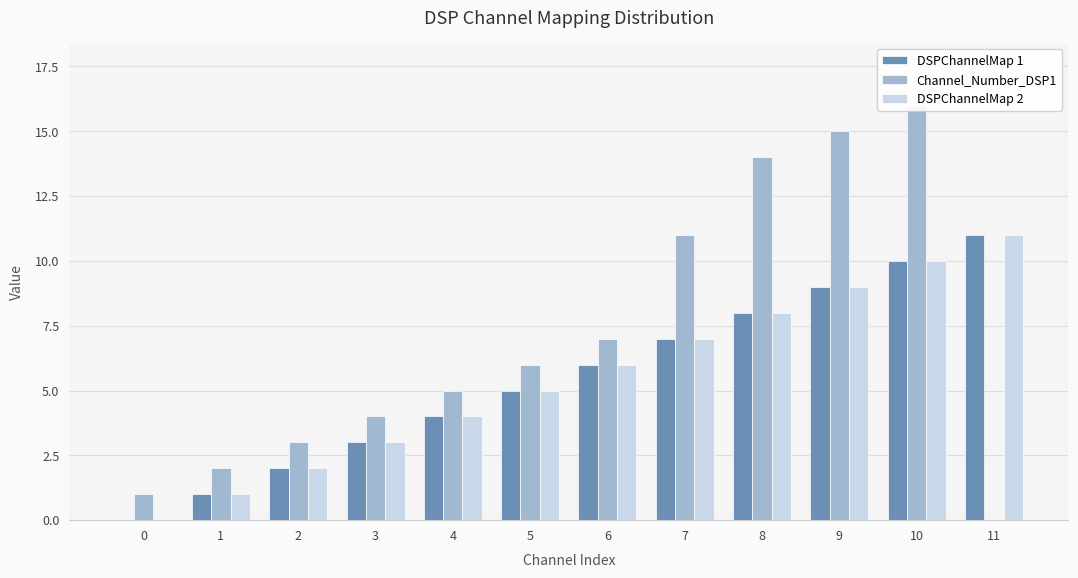

The DSPChannelMap 1 series shows 7 at 7. True or false?

True